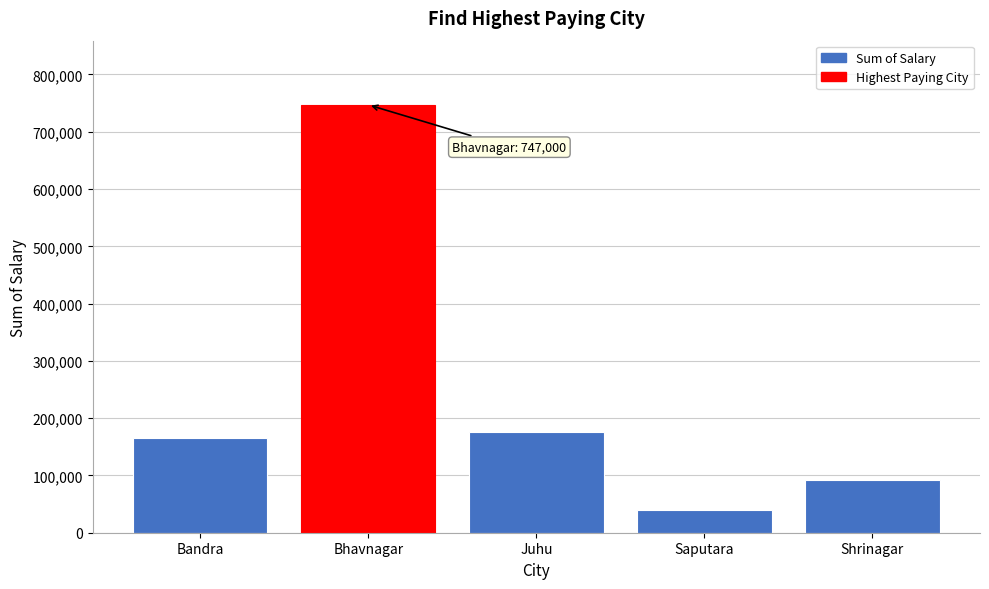

Reading left to right, what are all the values shown in this chart?

166000	747000	176000	40000	92000